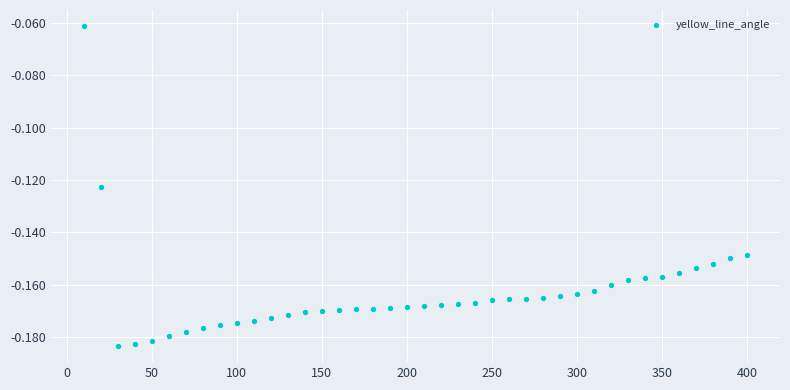

What is the range of X values (max minus min)?

390.0